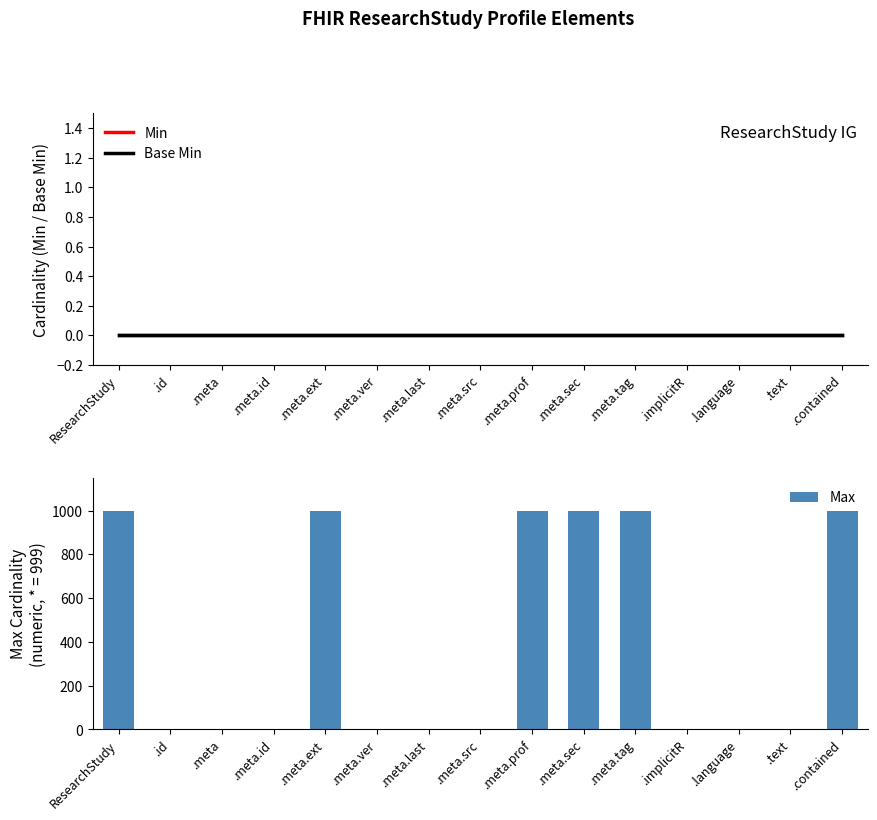

Reading left to right, what are all the values shown in this chart?

Min: 0	0	0	0	0	0	0	0	0	0	0	0	0	0	0
Base Min: 0	0	0	0	0	0	0	0	0	0	0	0	0	0	0
Max: 999	1	1	1	999	1	1	1	999	999	999	1	1	1	999